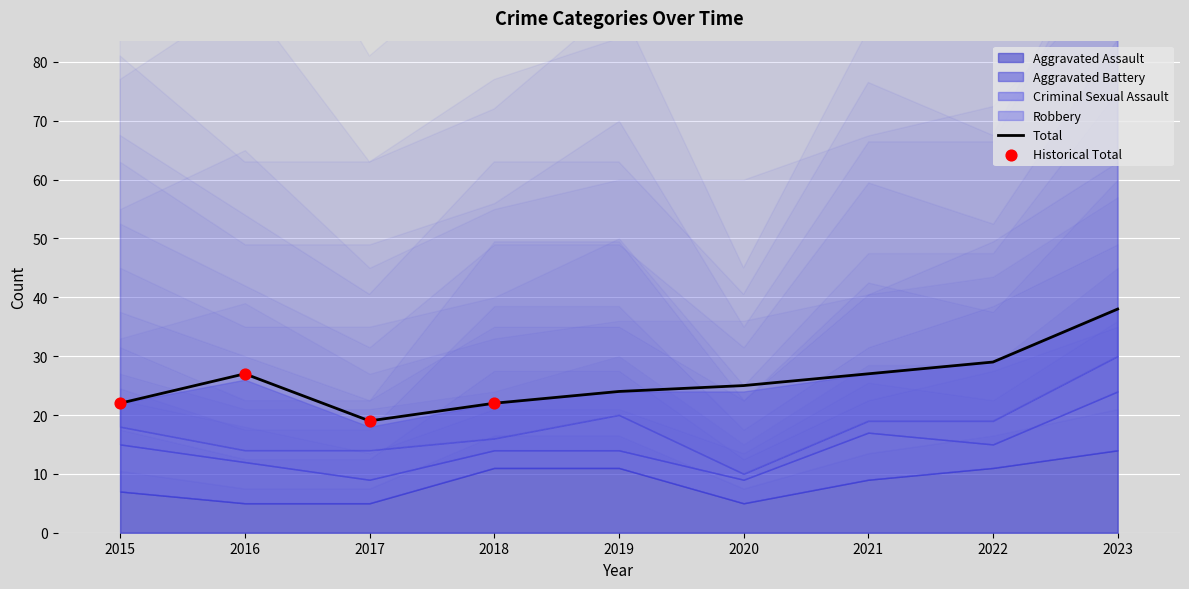

At which category is the sum across all series the highest?

2023